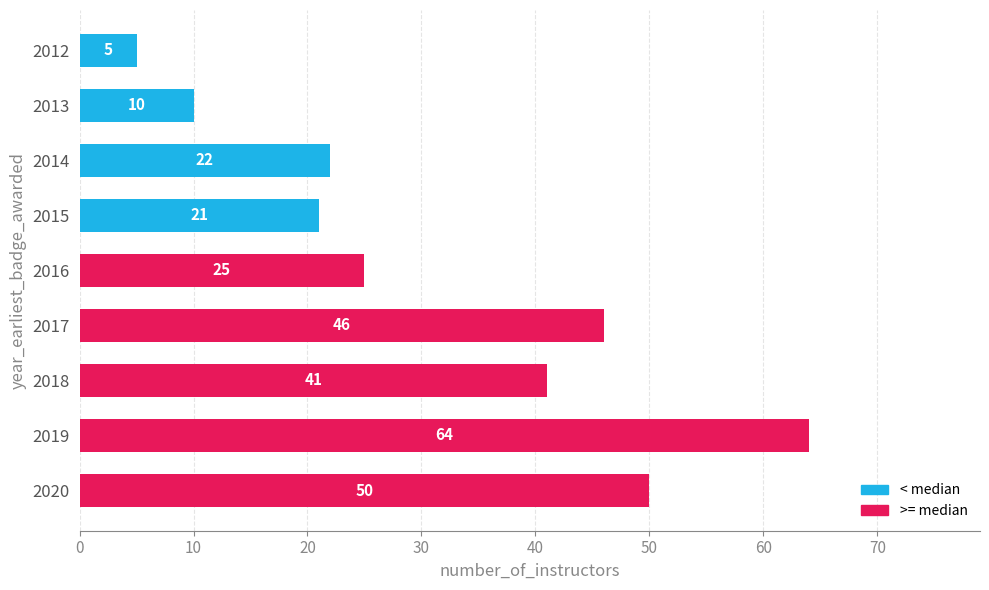

What is the sum of all values?

284